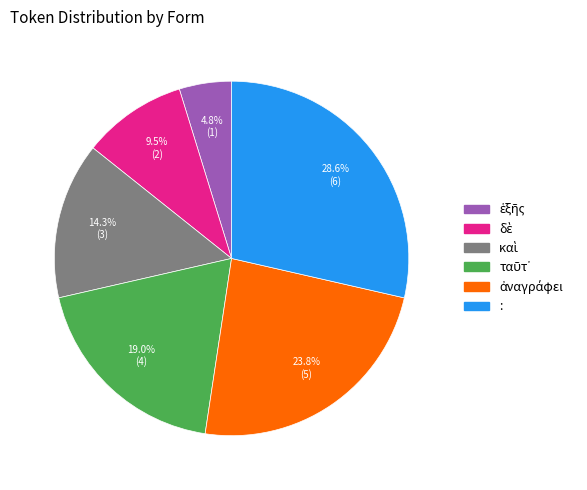

Which slice is the largest?

: